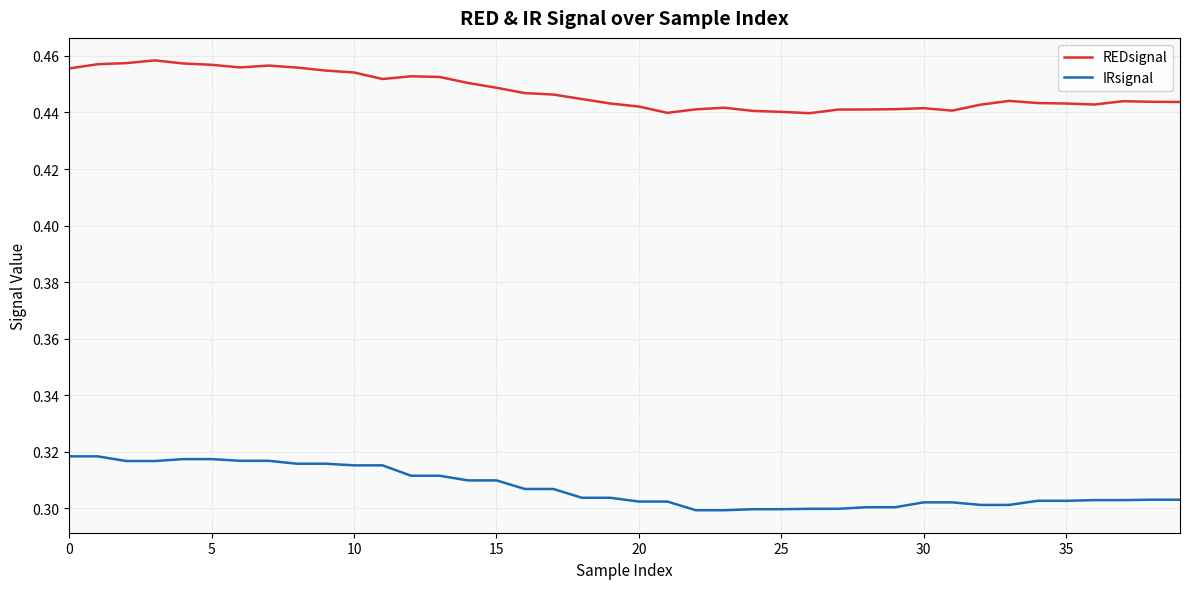

True or false: REDsignal and IRsignal cross at least once.

False